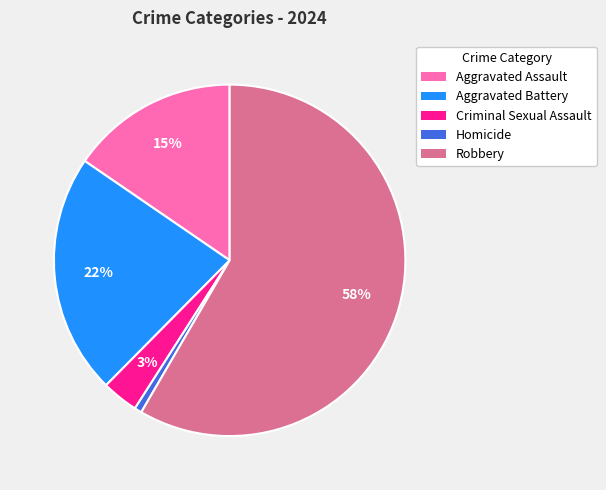

What is the largest slice in the pie chart?

Robbery